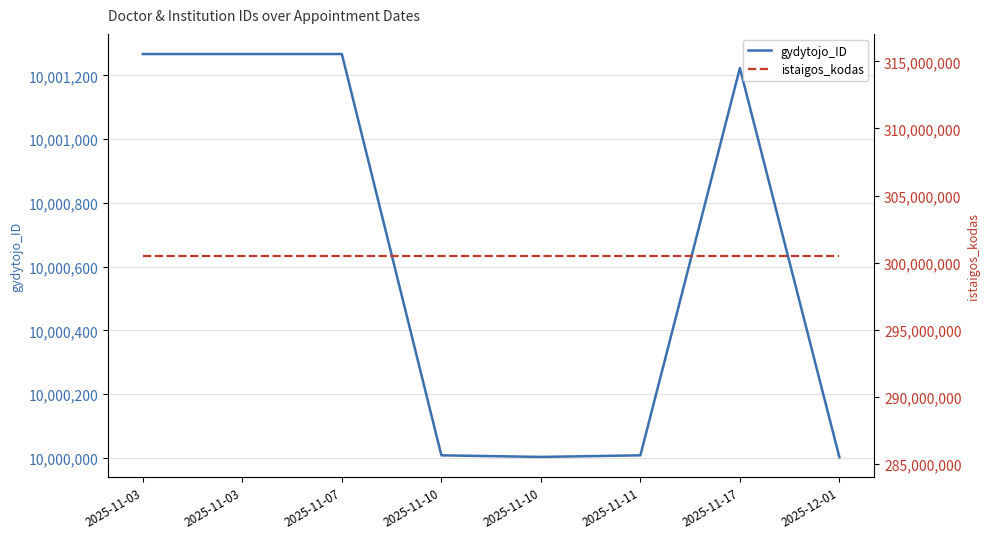

Which has a higher value, 2025-12-01 or 2025-11-07?

2025-11-07